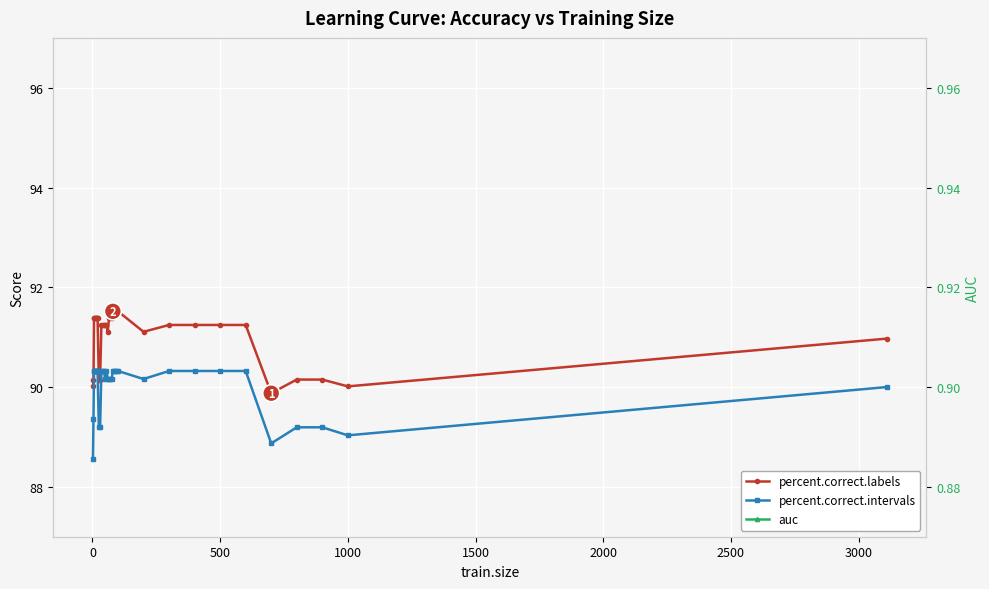

The value of percent.correct.intervals at 26 is 136.9. True or false?

False